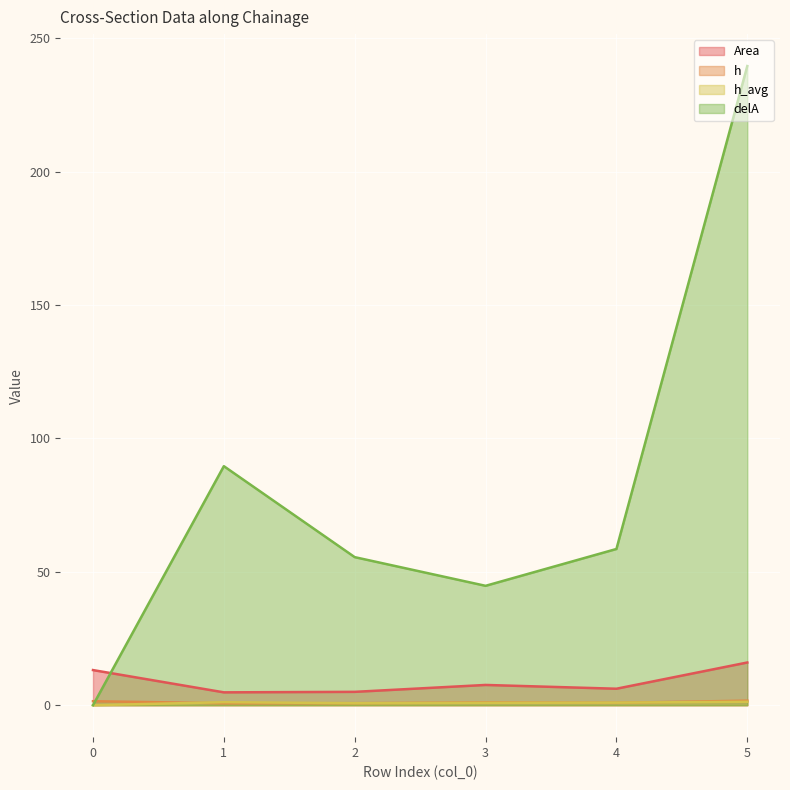

Reading left to right, list all the values displayed in this chart.

Area: 0=13.2	1=4.8	2=5.0	3=7.6	4=6.2	5=16.0
h: 0=1.5	1=0.7	2=0.8	3=1.0	4=0.9	5=1.7
h_avg: 0=0.0	1=1.1	2=0.8	3=0.9	4=1.0	5=1.3
delA: 0=0.0	1=89.6	2=55.5	3=44.8	4=58.6	5=239.6